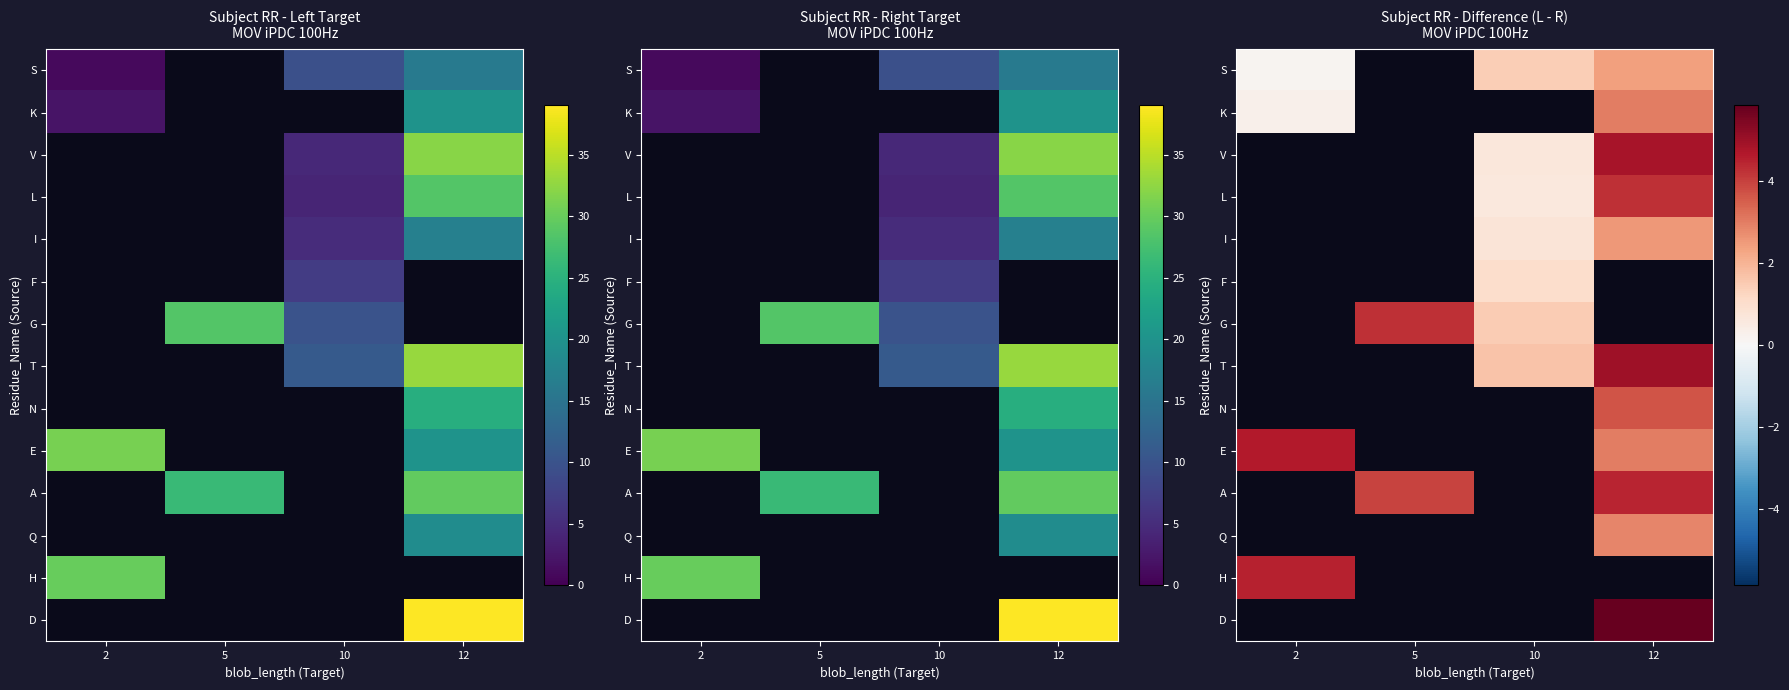

At how many categories does at least one series exceed 3?

3